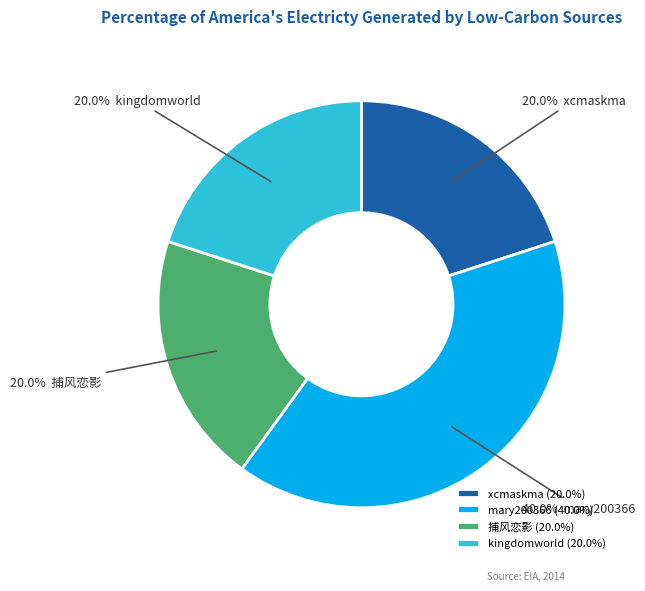

Combined, do kingdomworld (20.0%) and xcmaskma (20.0%) account for over 50%?

No